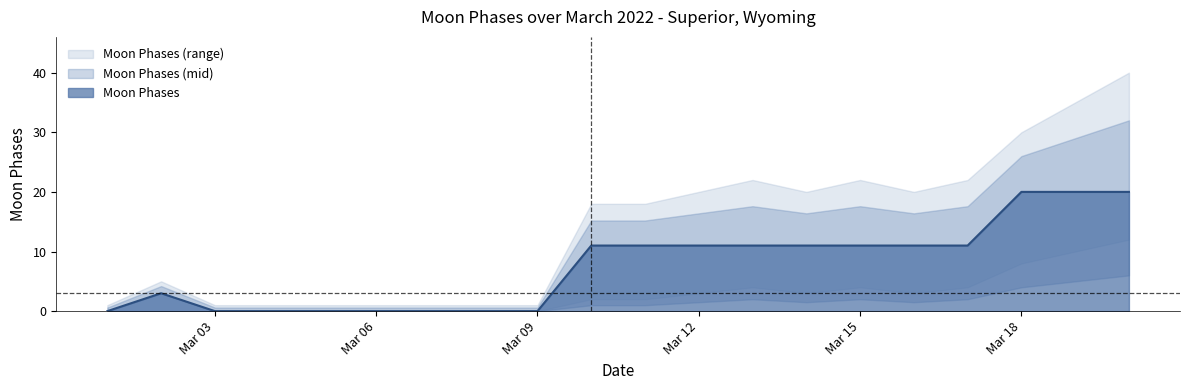

True or false: Moon Phases has a value of 0 at Mar 09.

True